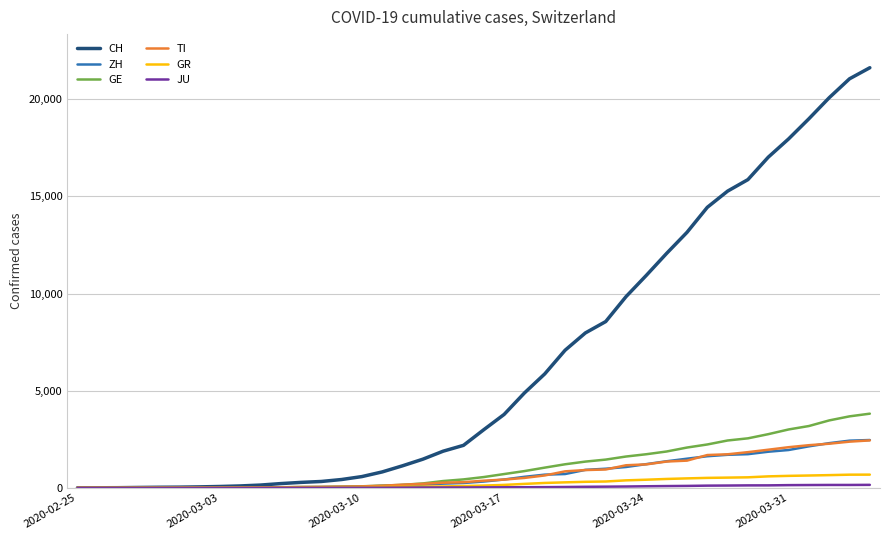

Which series has the largest total across all categories?

CH